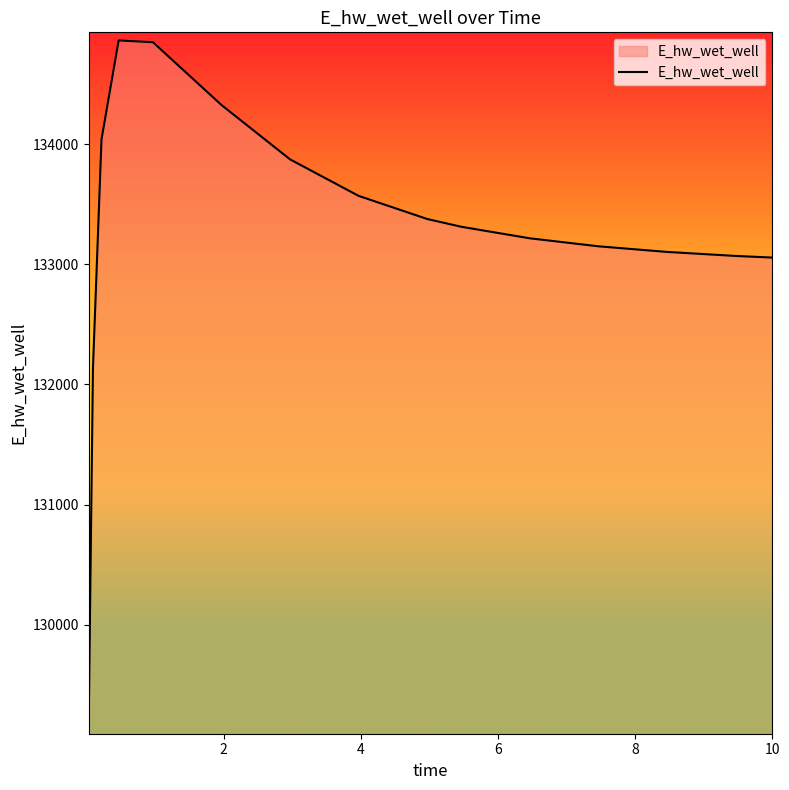

What is the greatest value displayed?

134862.8